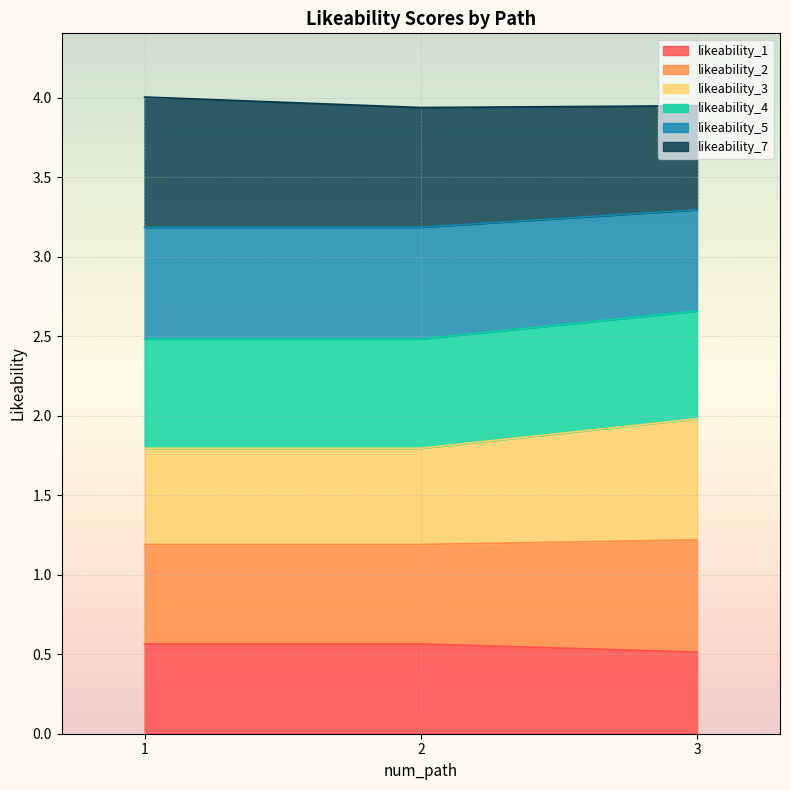

Which series has the largest range (max minus min)?

likeability_3